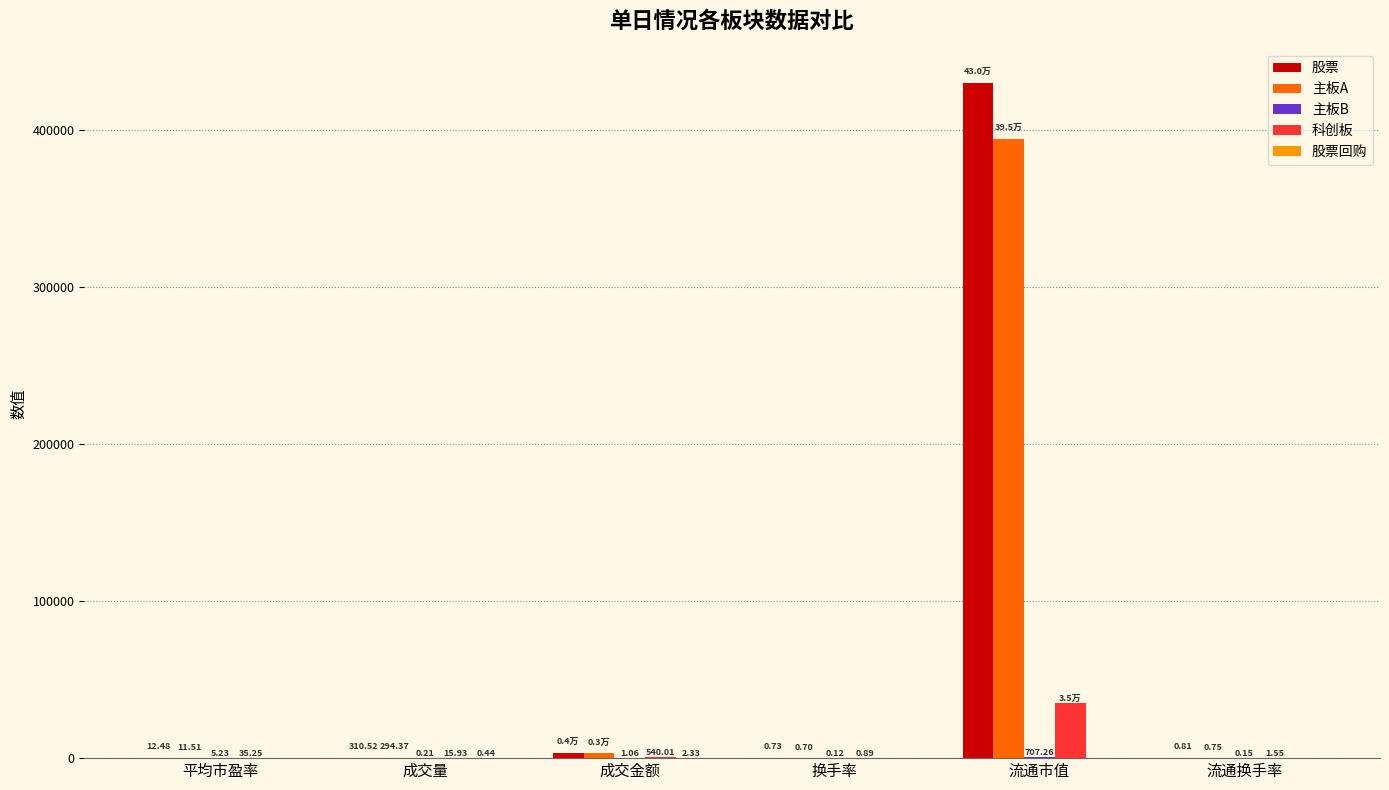

Which series changed the most between 成交量 and 成交金额?

股票